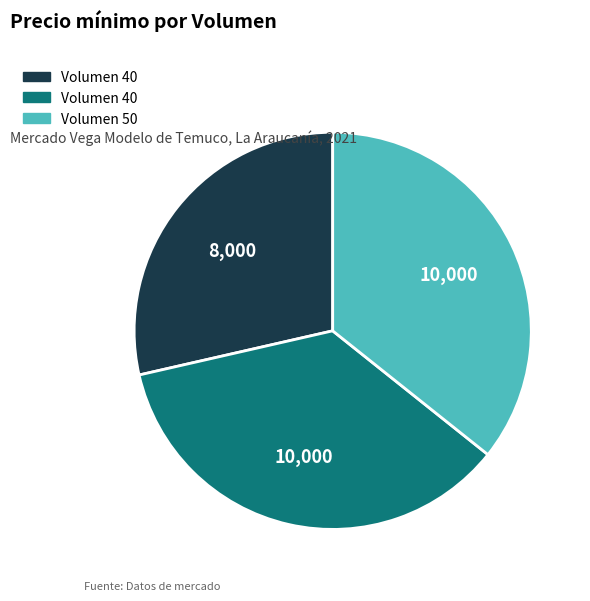

Is there any slice that represents more than half of the pie?

No